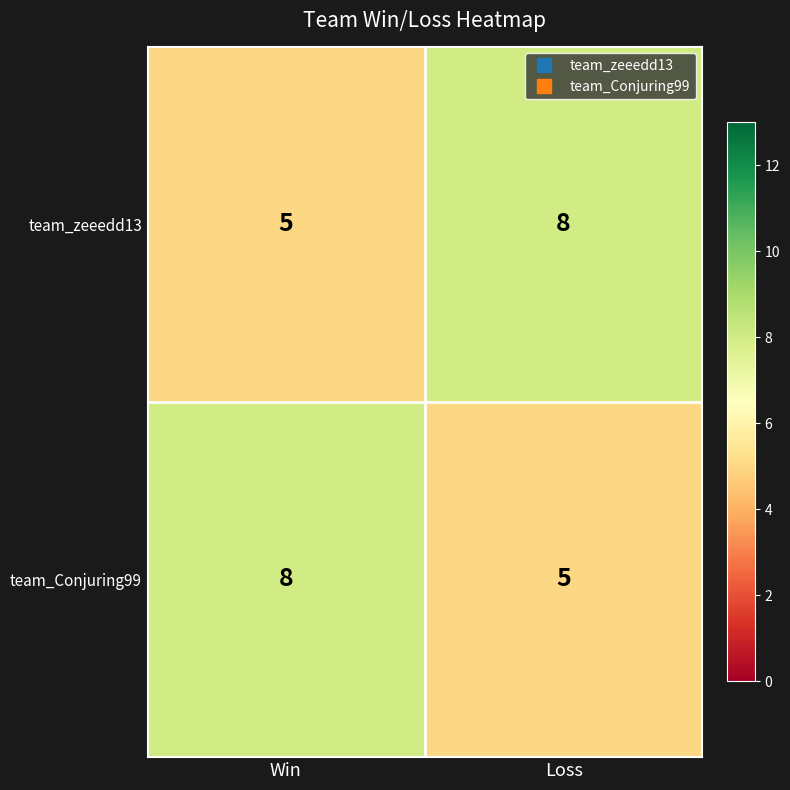

What is the total value across all series at Win?

13